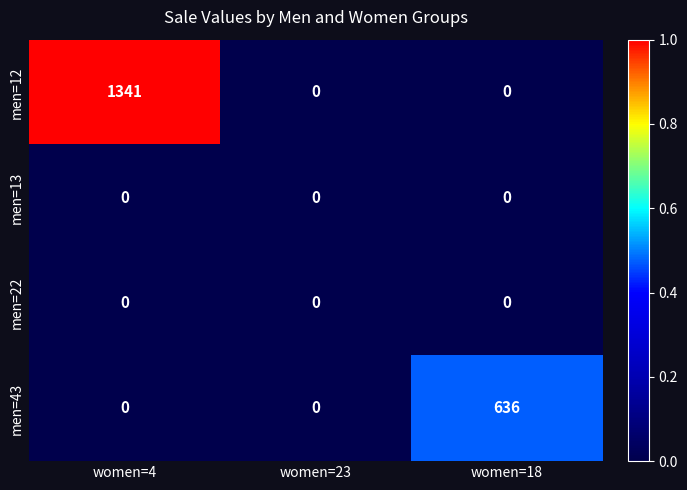

Which series has the largest total across all categories?

men=12